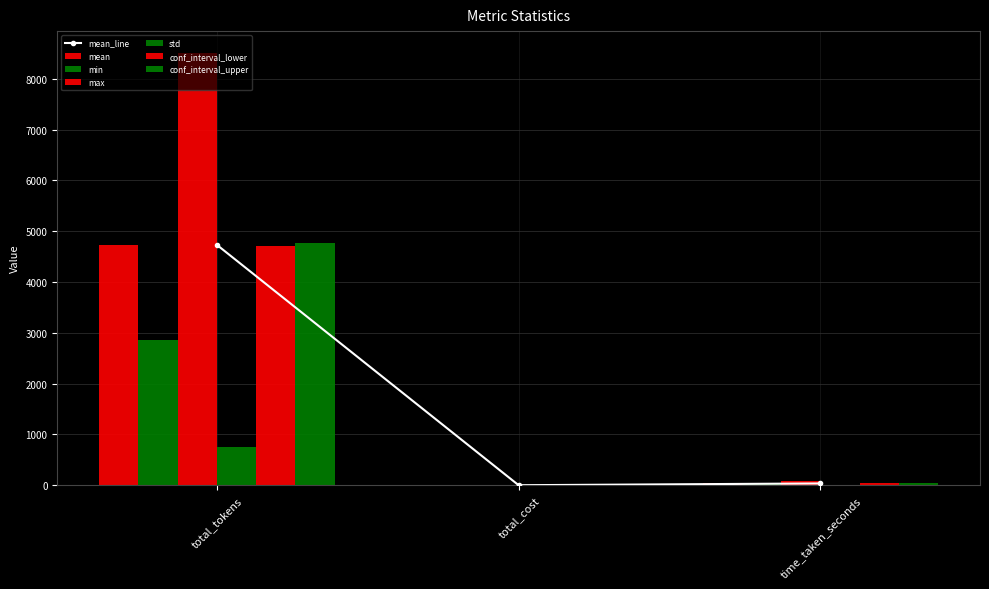

At how many categories does at least one series exceed 1075?

1